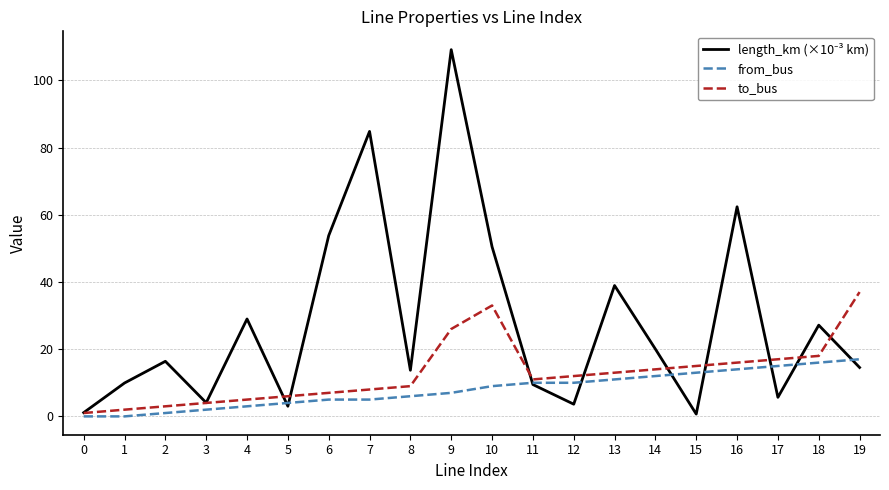

What is the difference between the highest and lowest values at 5?

3.0